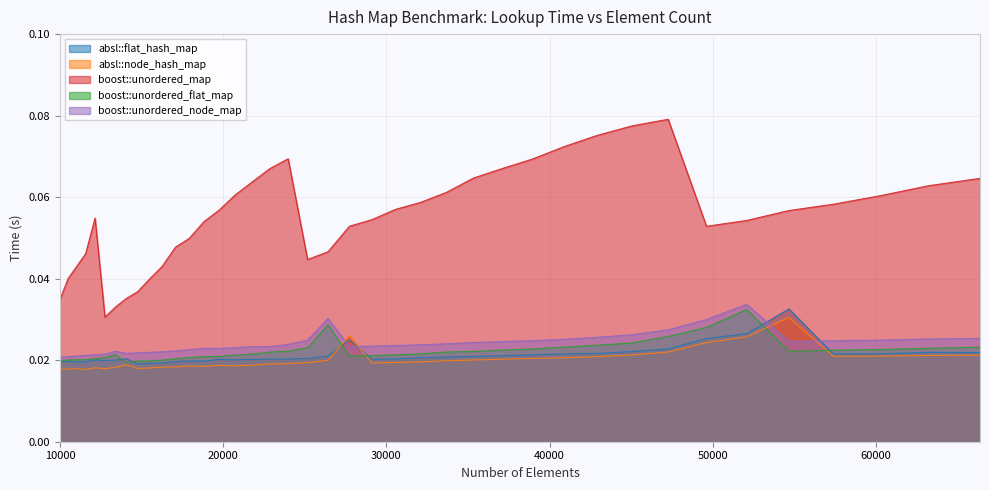

How many absl::flat_hash_map values are between 0 and 1?

40